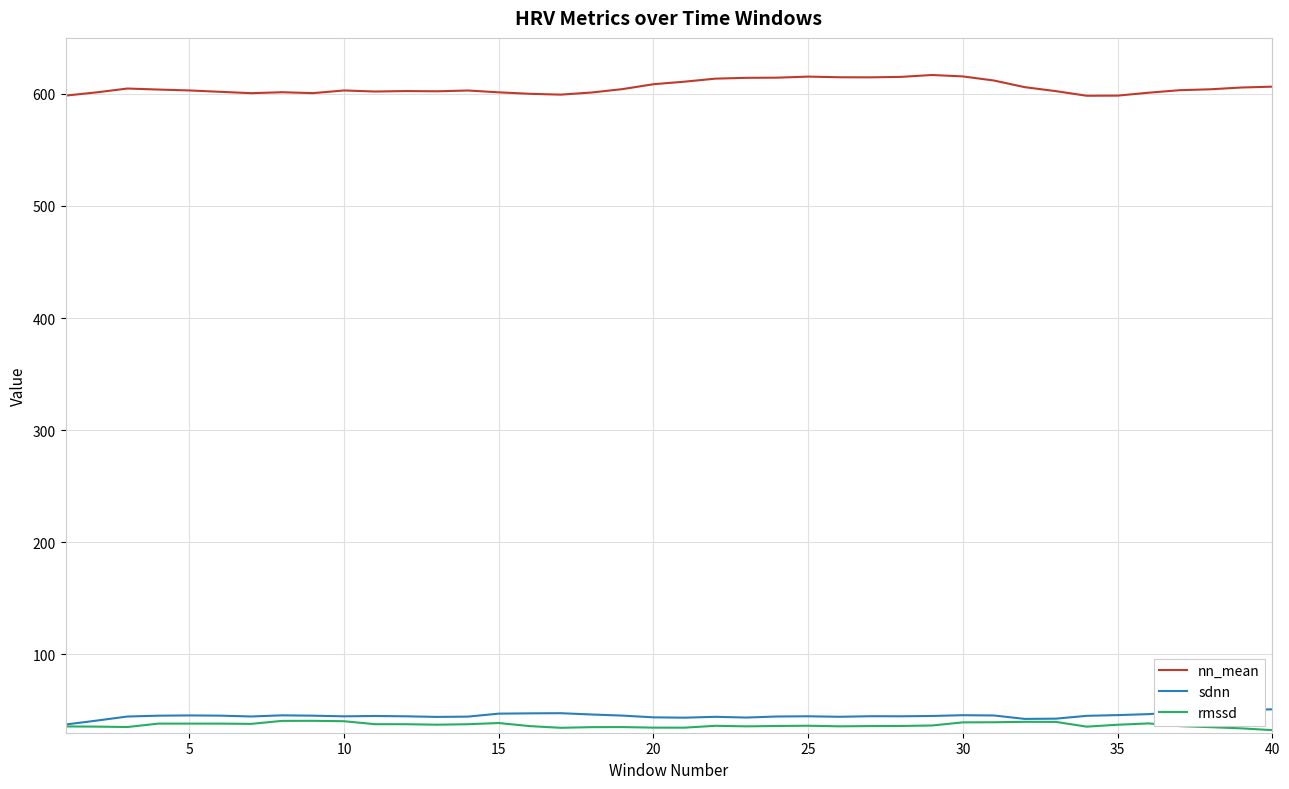

What is the maximum value for sdnn?

50.9